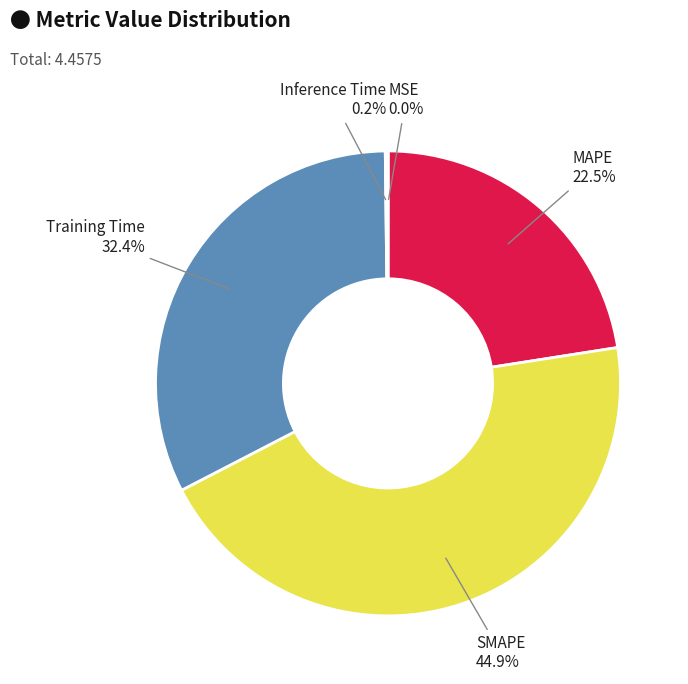

What portion of the pie excludes Training Time?

67.6%